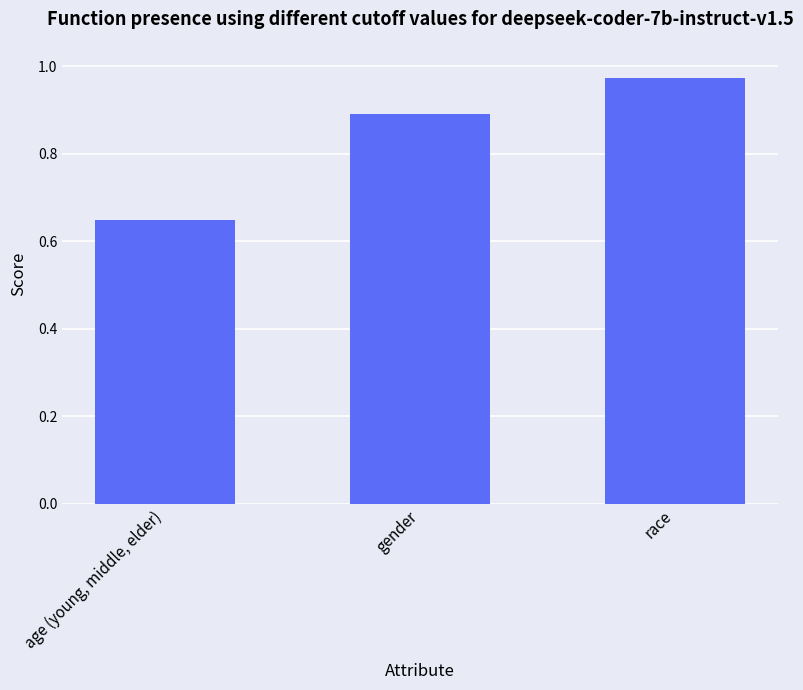

What is the label of the 3rd bar from the right?

age (young, middle, elder)